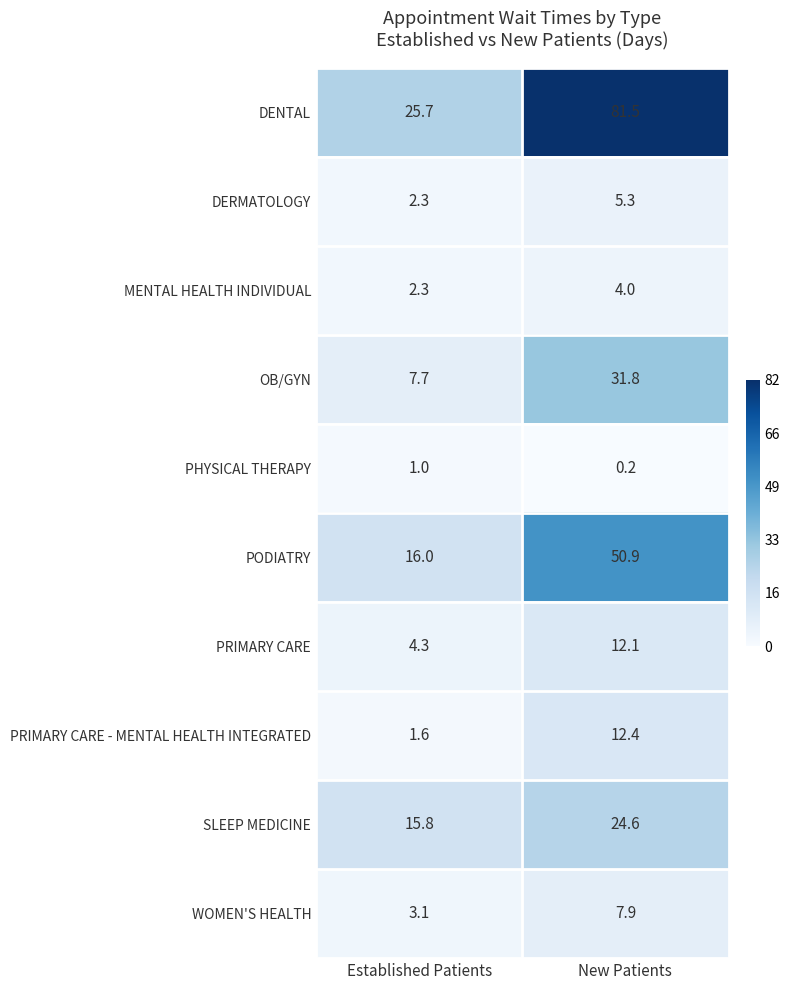

What is the sum of all DENTAL values?

107.2